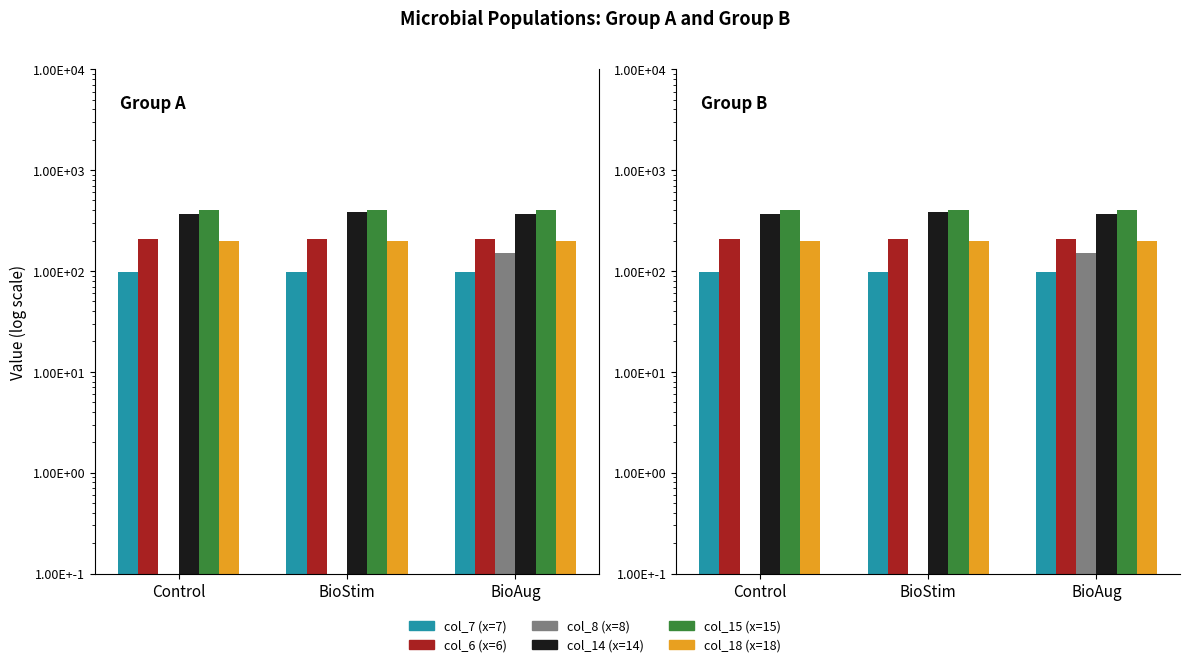

Which series has the widest spread of values?

col_8 (x=8)